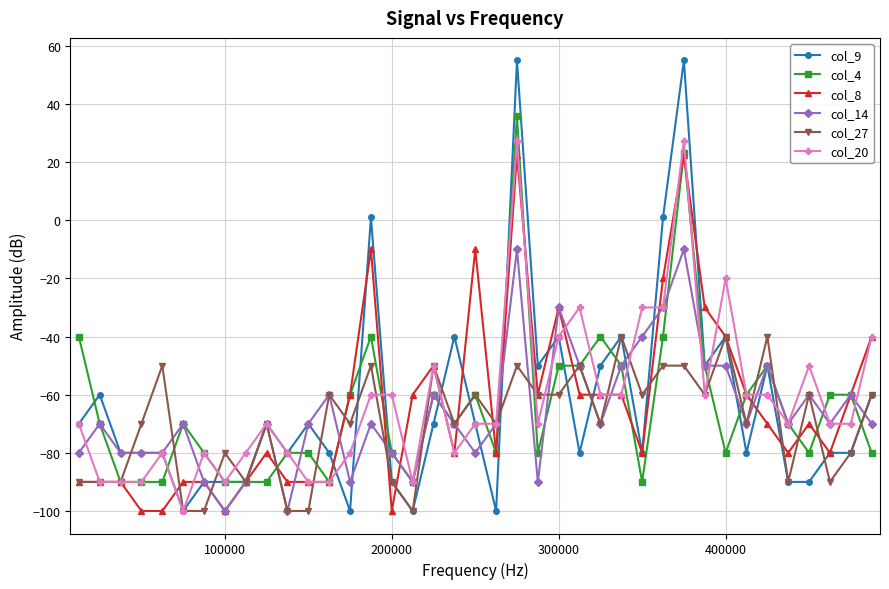

Is this an area chart (filled region under the line)?

No